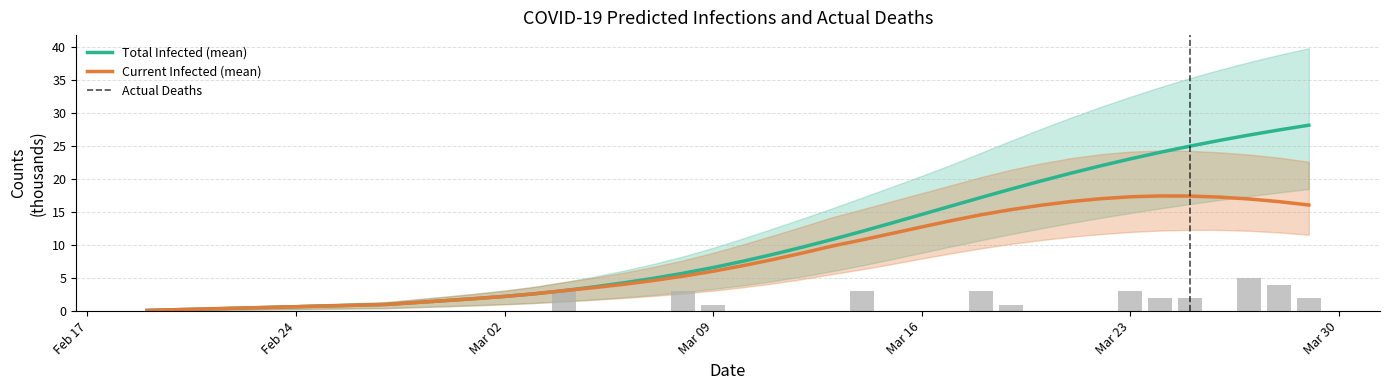

What is the maximum value for Current Infected (mean)?

17.4